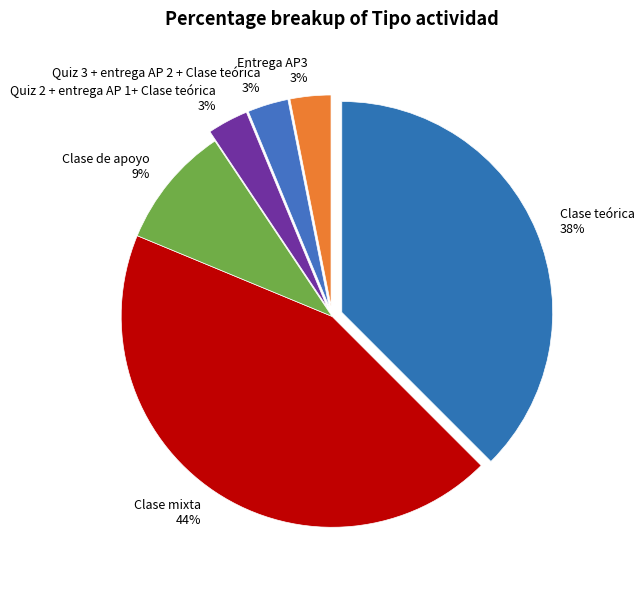

How many segments does this pie chart have?

6